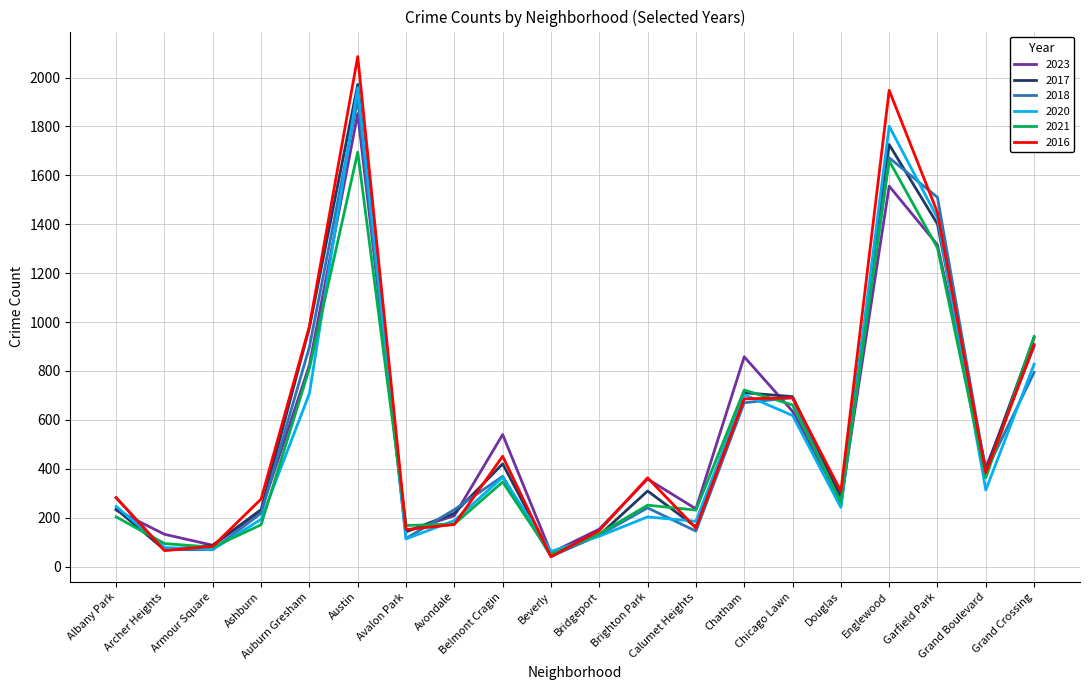

After their last crossing, which series has the higher values: 2020 or 2023?

2023